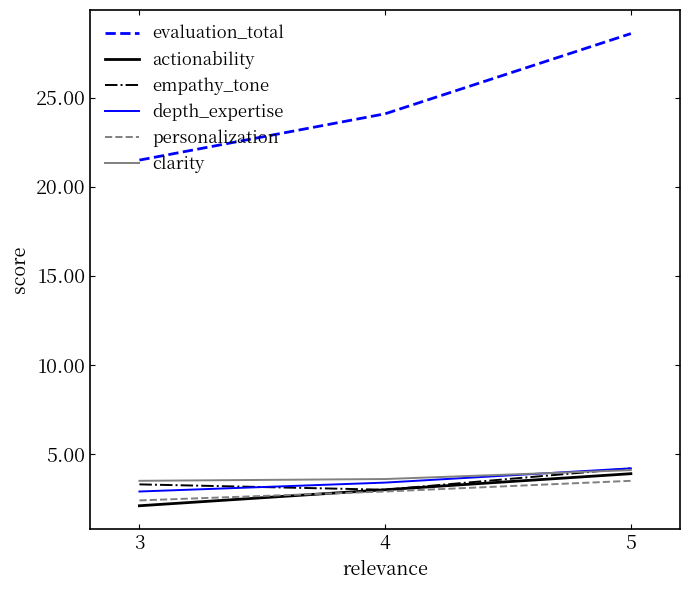

How many values in the depth_expertise series exceed 3?

2